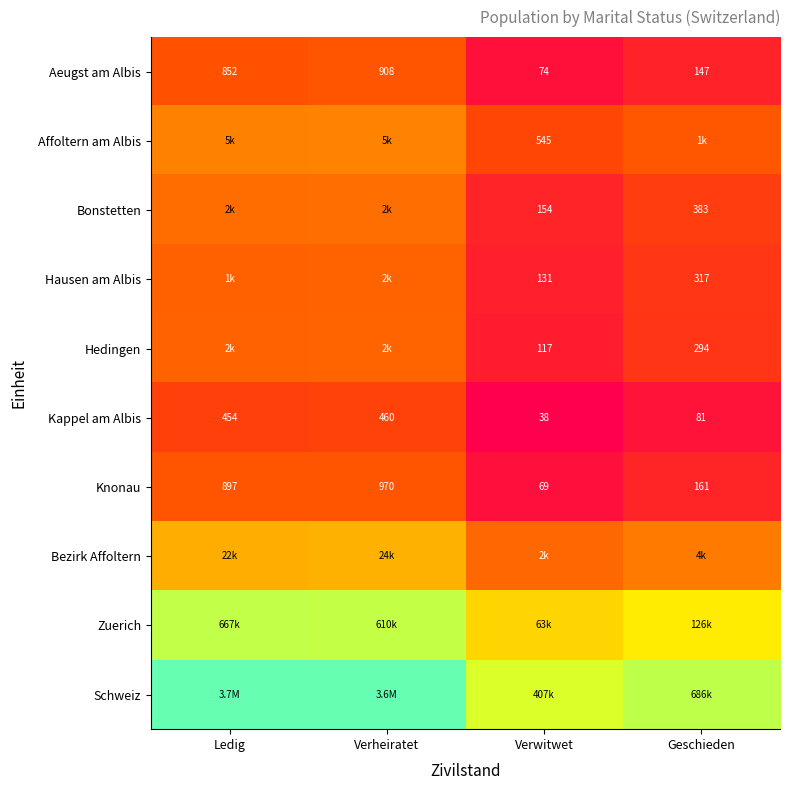

Is the value of Knonau at Verheiratet greater than the value of Bonstetten at Geschieden?

Yes